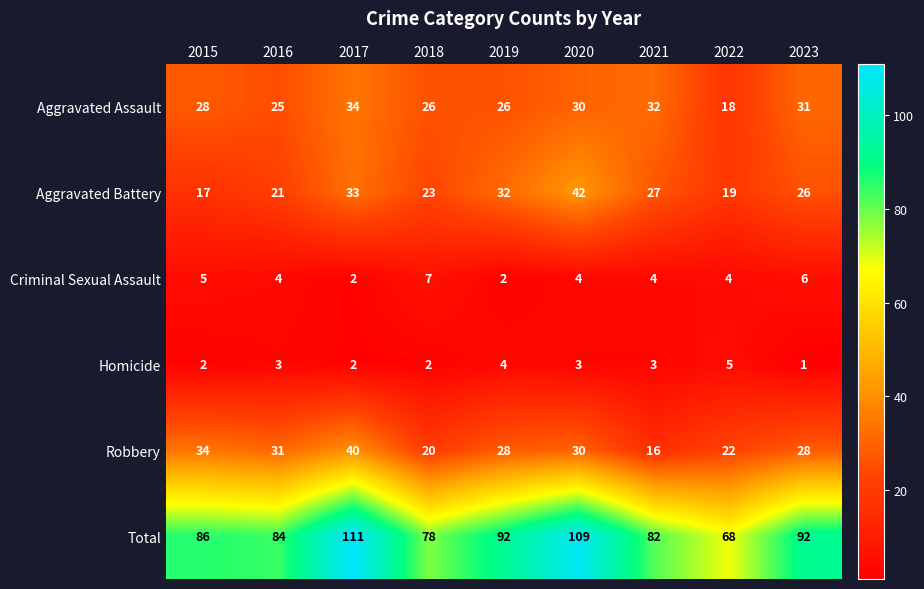

Count the number of categories in the chart.

9